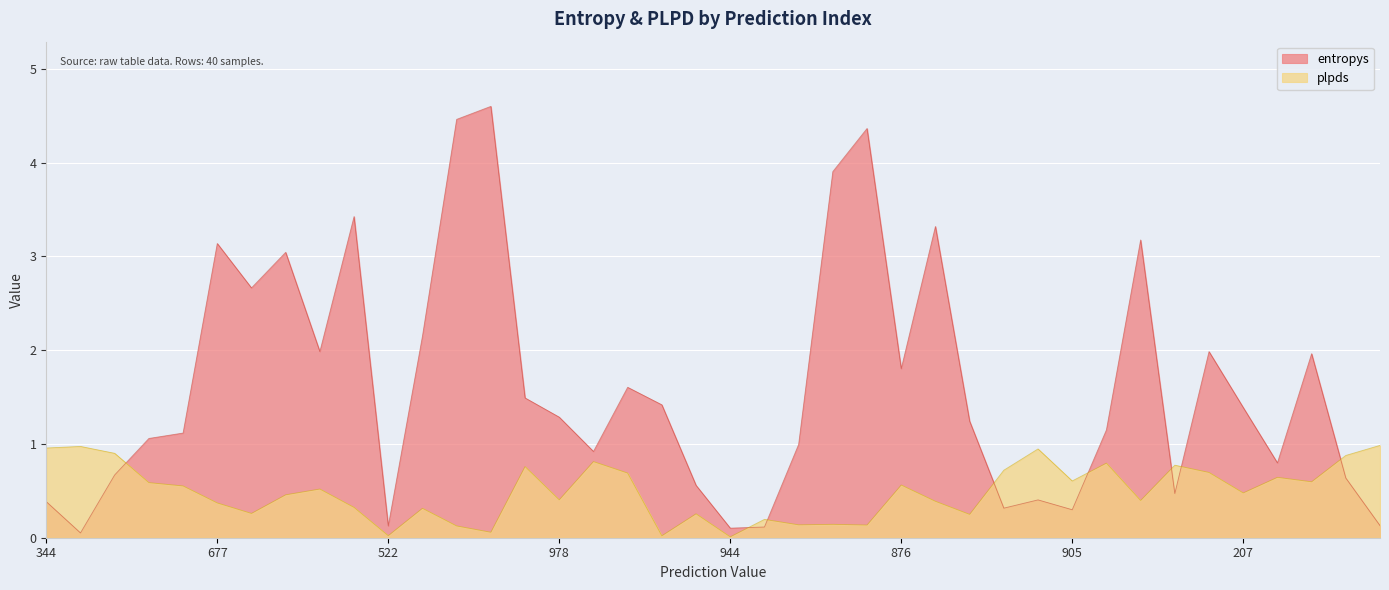

How many data points in entropys are above 1?

24